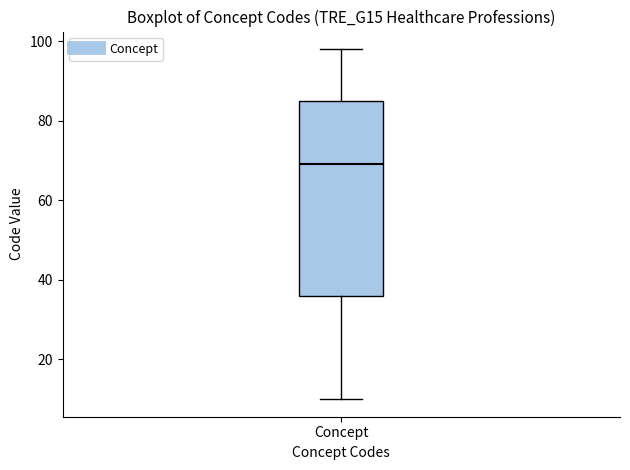

Where does the median line of the box for Concept sit on the y-axis? The values are not printed on the chart, so give them approximately, as read against the axis.

70